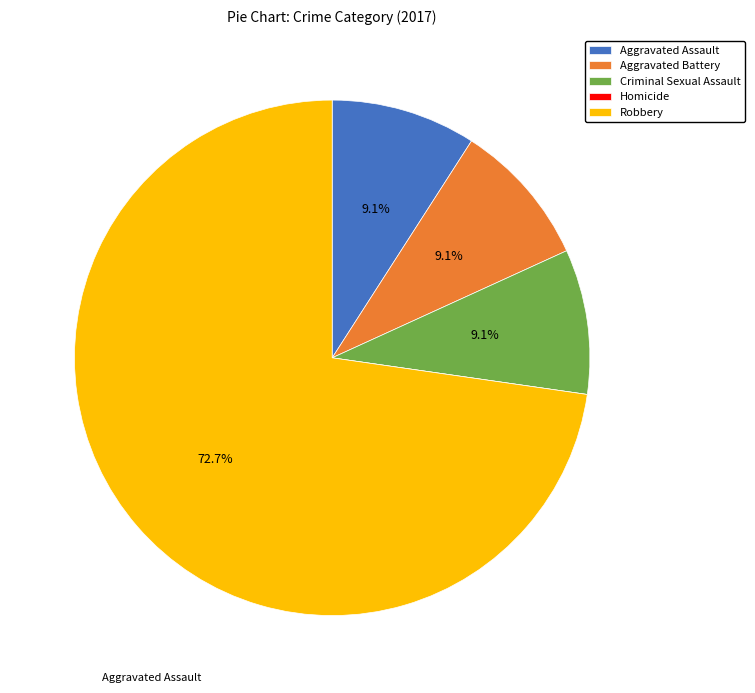

Which category accounts for the majority?

Robbery